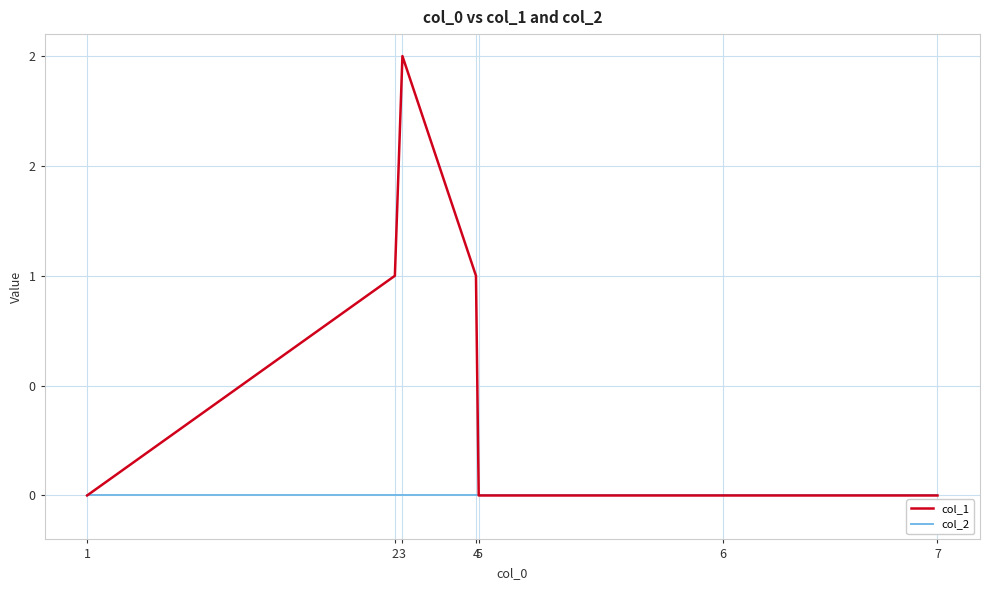

True or false: col_2 and col_1 intersect in this chart.

False